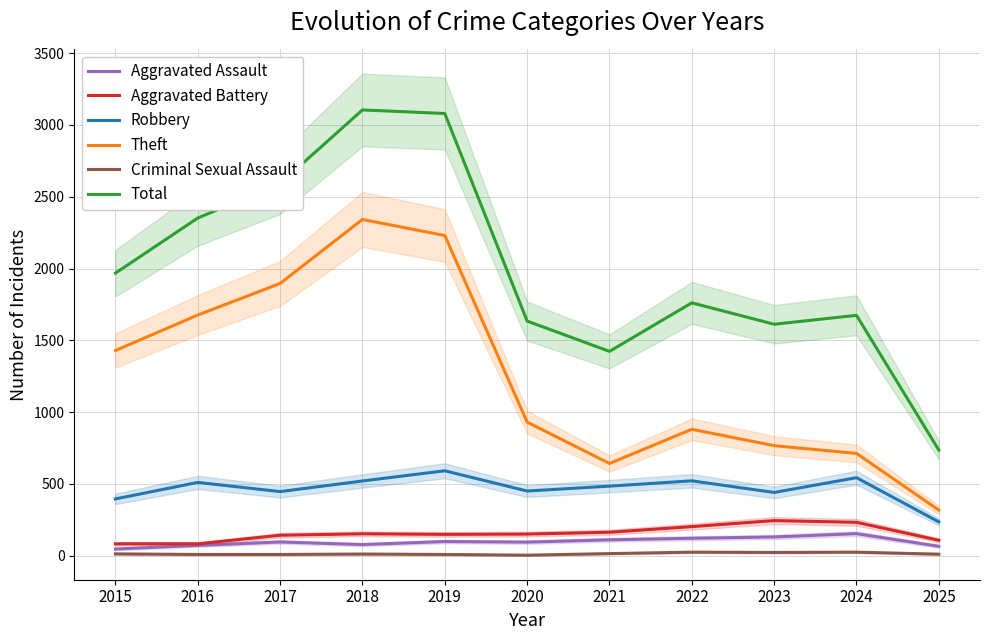

What is the difference between the maximum and minimum values in the Total series?

2370